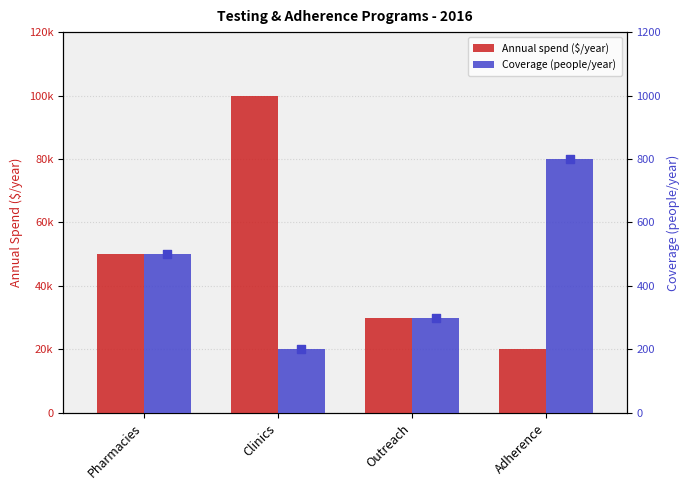

At which category is the sum across all series the highest?

Clinics